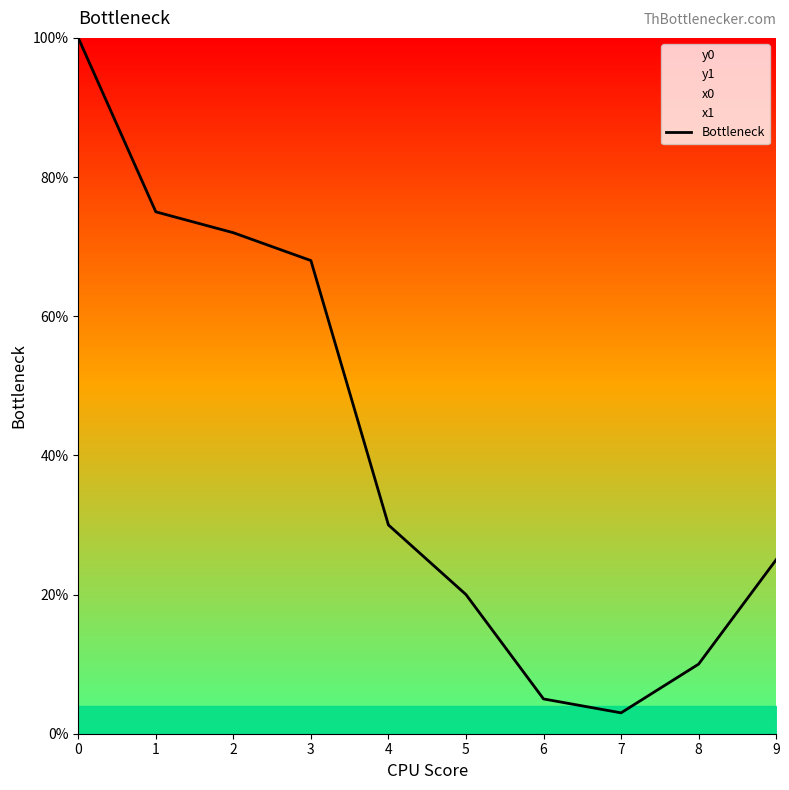

Which label corresponds to the smallest value in the chart?

7